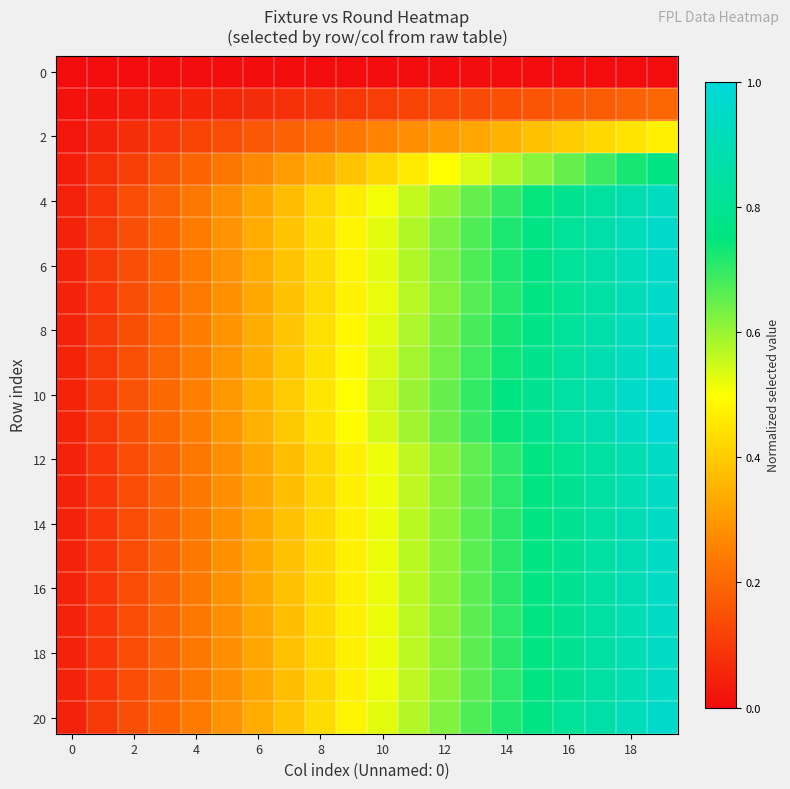

At how many categories does at least one series exceed 0?

20